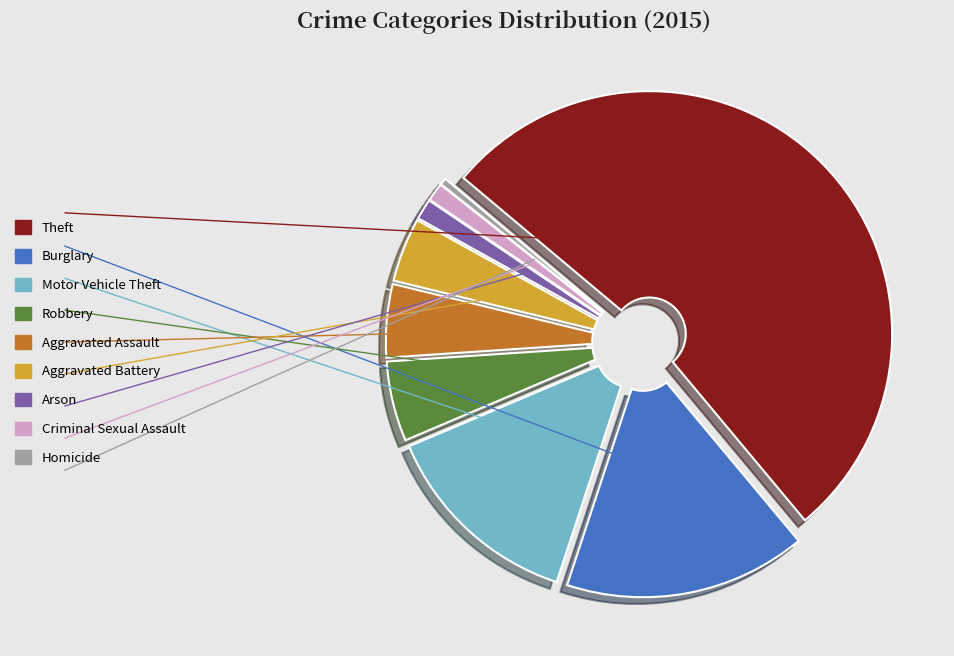

True or false: Burglary accounts for 16% of the total.

True